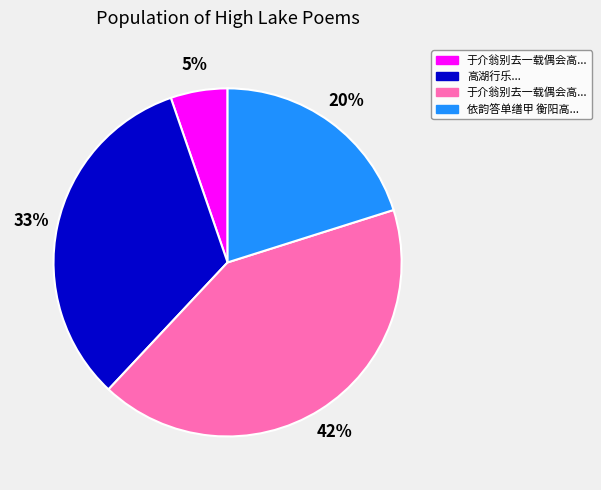

Is there a majority slice in this chart?

No